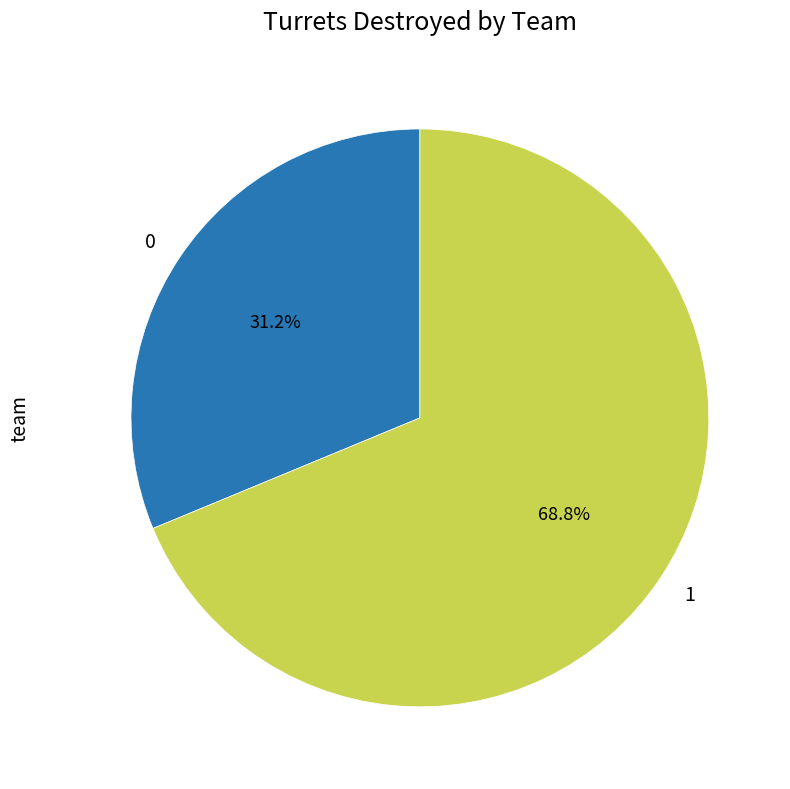

To the nearest percent, what percentage of the pie is 1?

69%